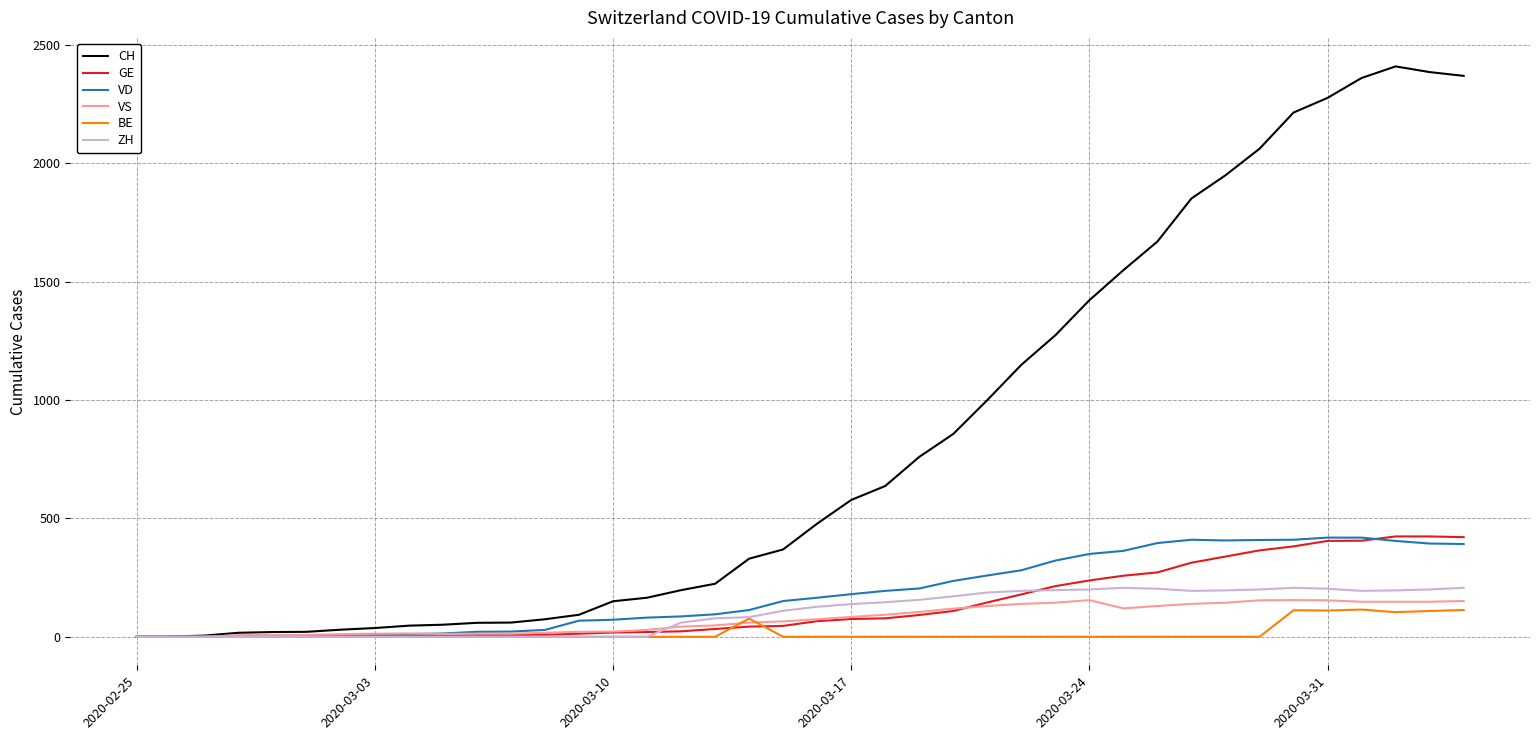

Which series has the widest spread of values?

CH